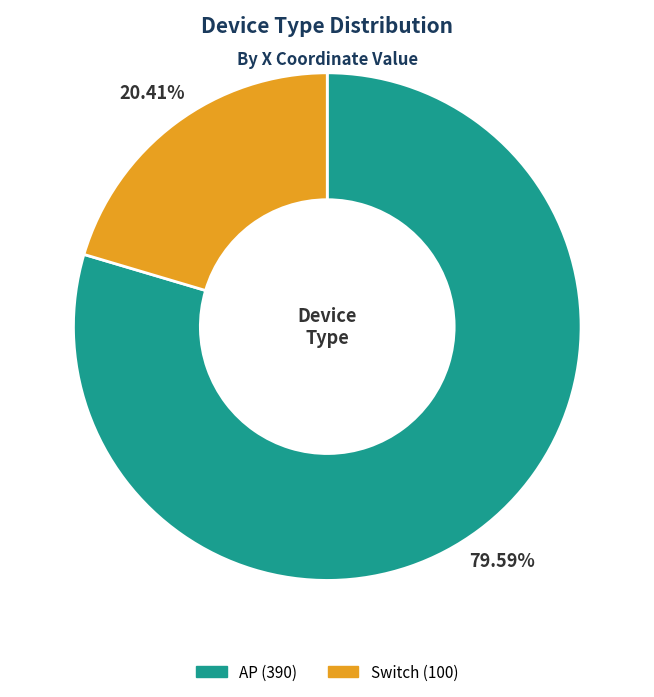

Does any single category account for the majority?

Yes